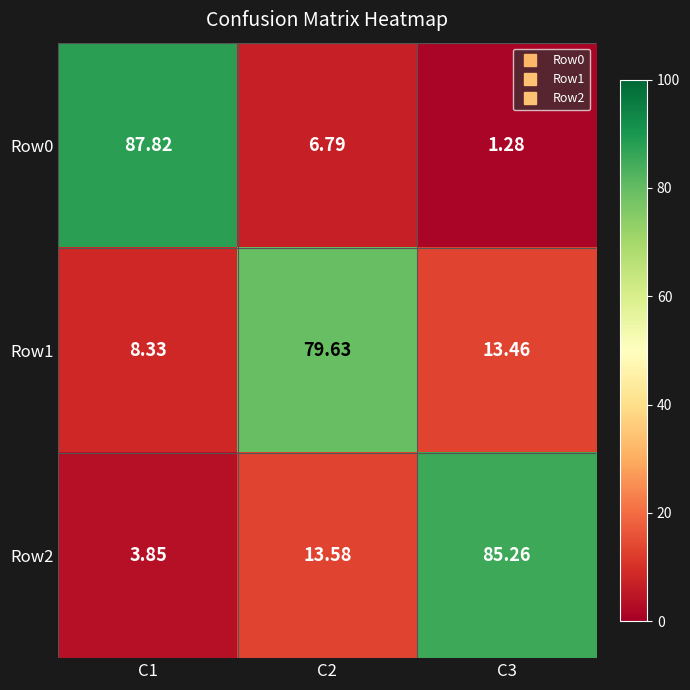

Is the value of Row0 at C1 greater than the value of Row2 at C1?

Yes